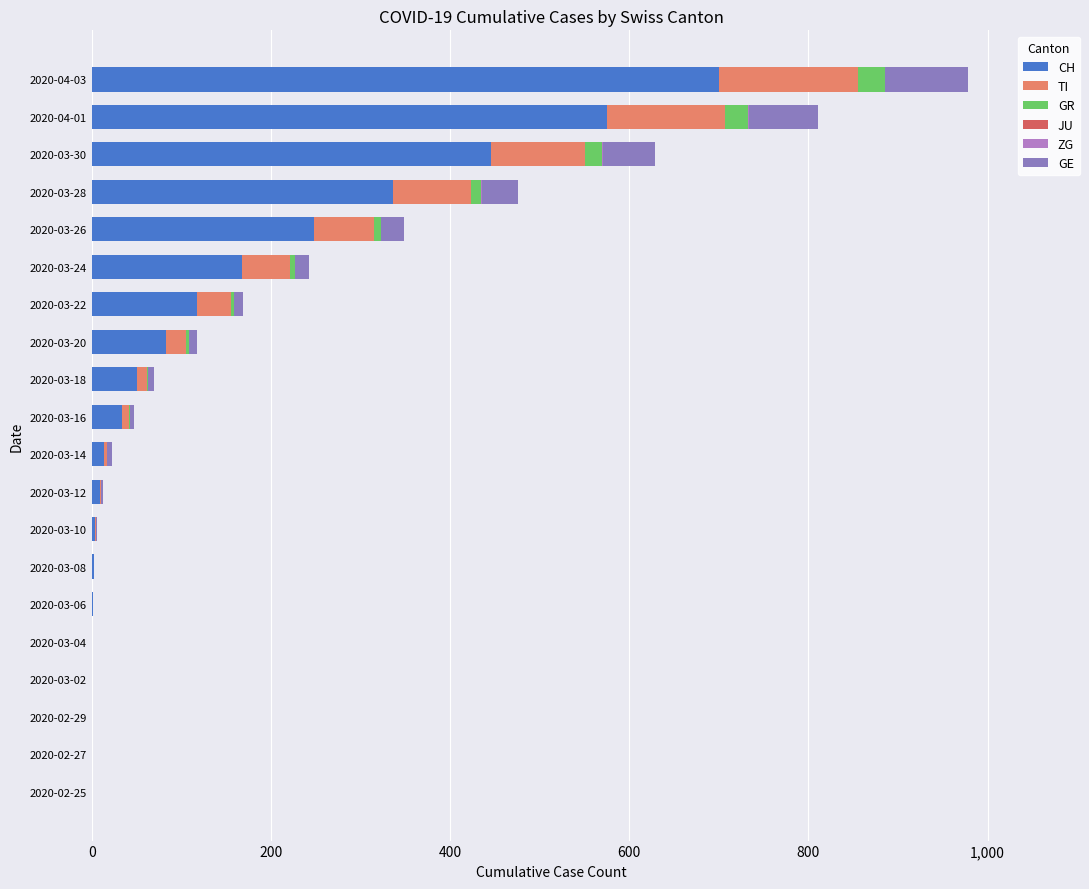

The CH series shows 66 at 2020-03-24. True or false?

False